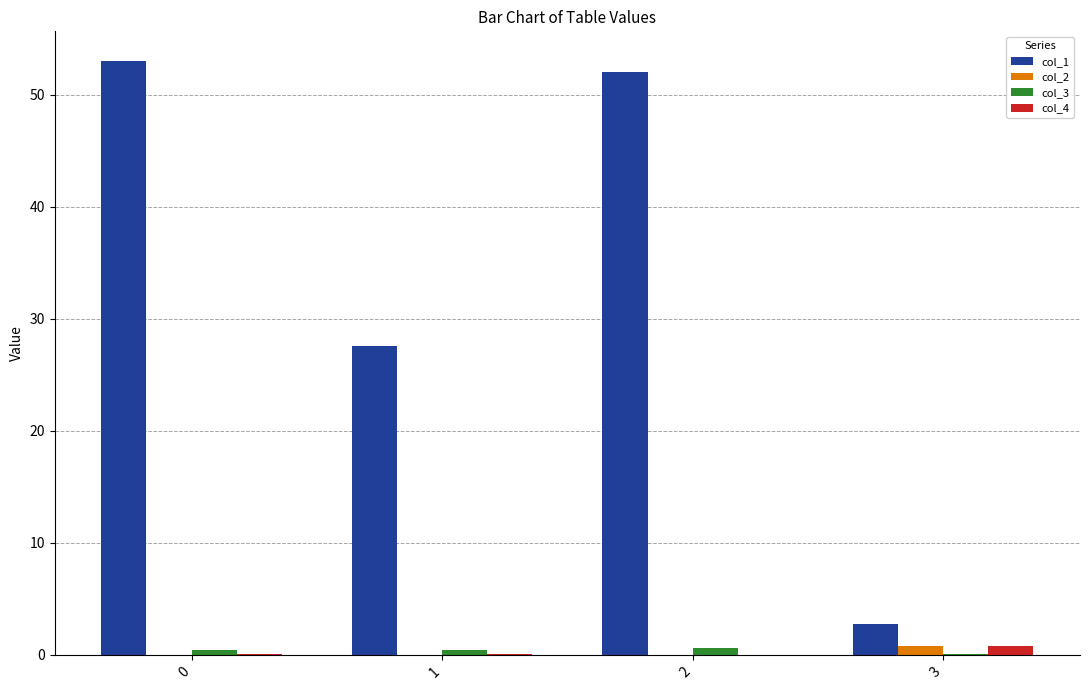

What is the greatest value displayed?

53.0